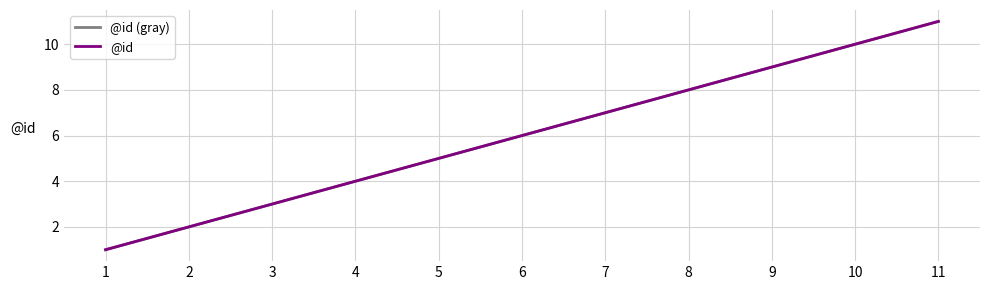

What is the average value of the @id (gray) series?

6